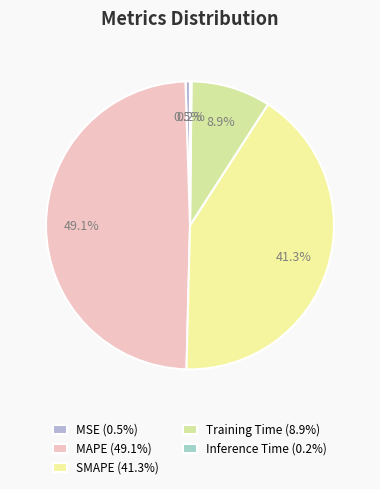

What percentage is NOT represented by Training Time?

91.1%